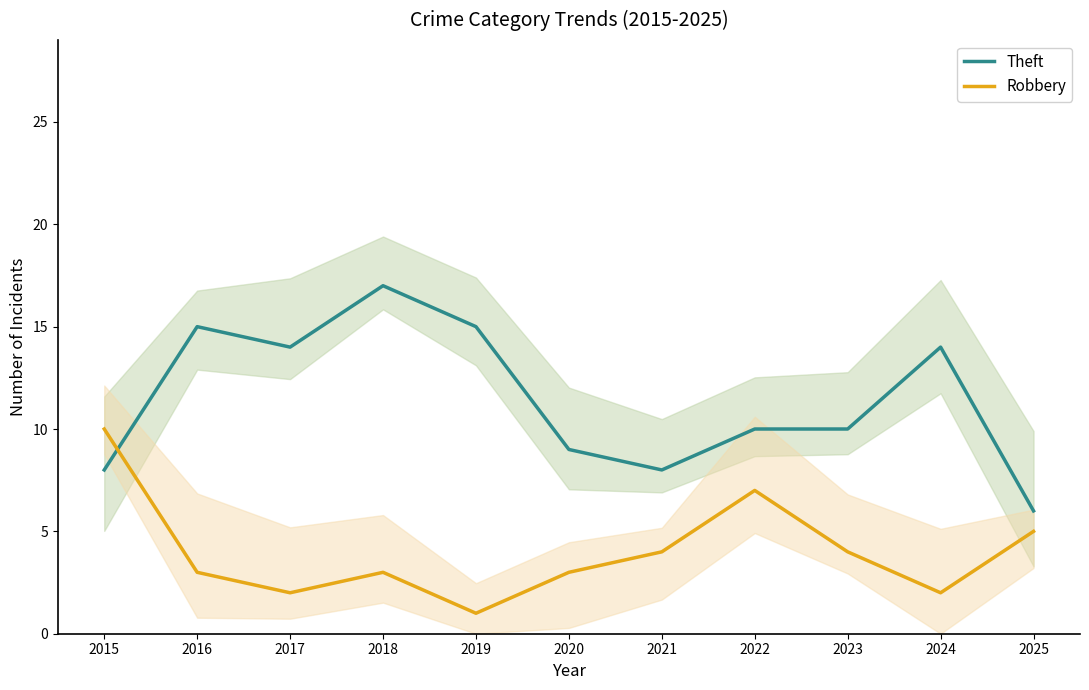

Rank the series by their maximum value, from highest to lowest.

Theft, Robbery